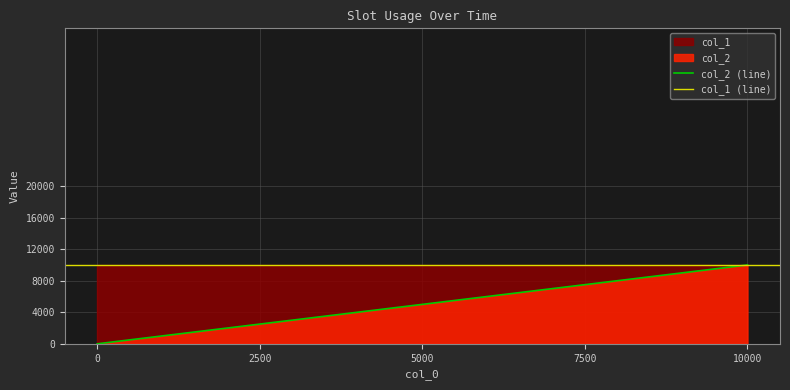

What is the sum of all values?

105000